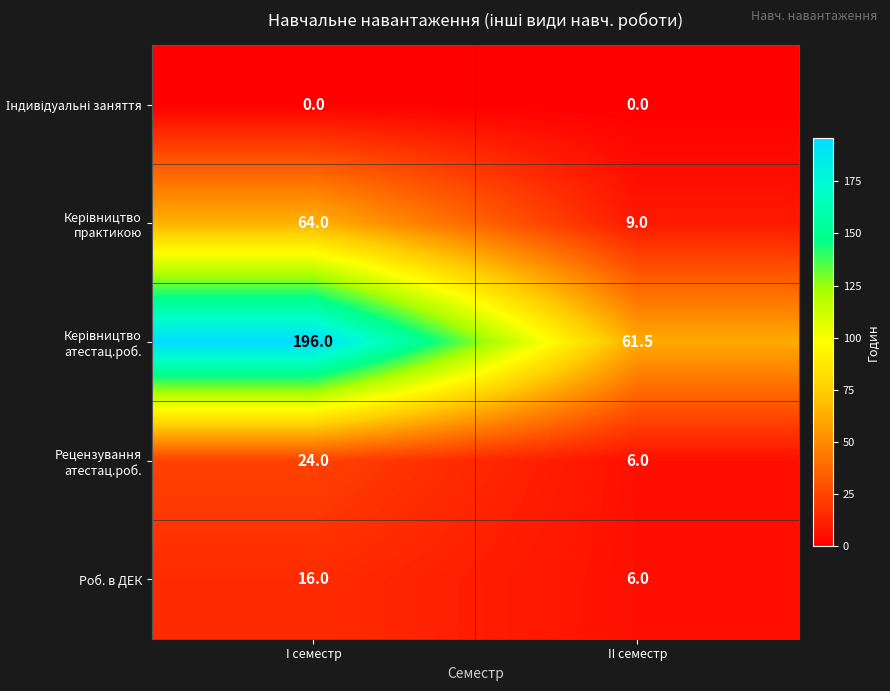

What is the total value across all series at II семестр?

82.5